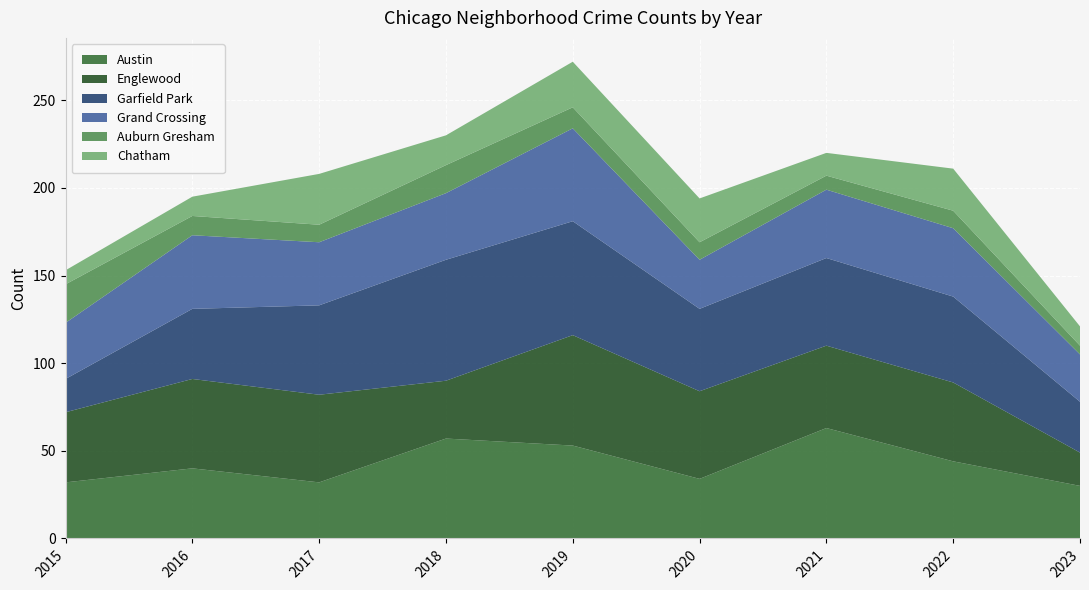

Reading left to right, transcribe all the data shown in this chart.

Austin: 2015=32	2016=40	2017=32	2018=57	2019=53	2020=34	2021=63	2022=44	2023=30
Englewood: 2015=40	2016=51	2017=50	2018=33	2019=63	2020=50	2021=47	2022=45	2023=19
Garfield Park: 2015=19	2016=40	2017=51	2018=69	2019=65	2020=47	2021=50	2022=49	2023=29
Grand Crossing: 2015=32	2016=42	2017=36	2018=38	2019=53	2020=28	2021=39	2022=39	2023=27
Auburn Gresham: 2015=22	2016=11	2017=10	2018=16	2019=12	2020=10	2021=8	2022=10	2023=5
Chatham: 2015=8	2016=11	2017=29	2018=17	2019=26	2020=25	2021=13	2022=24	2023=11